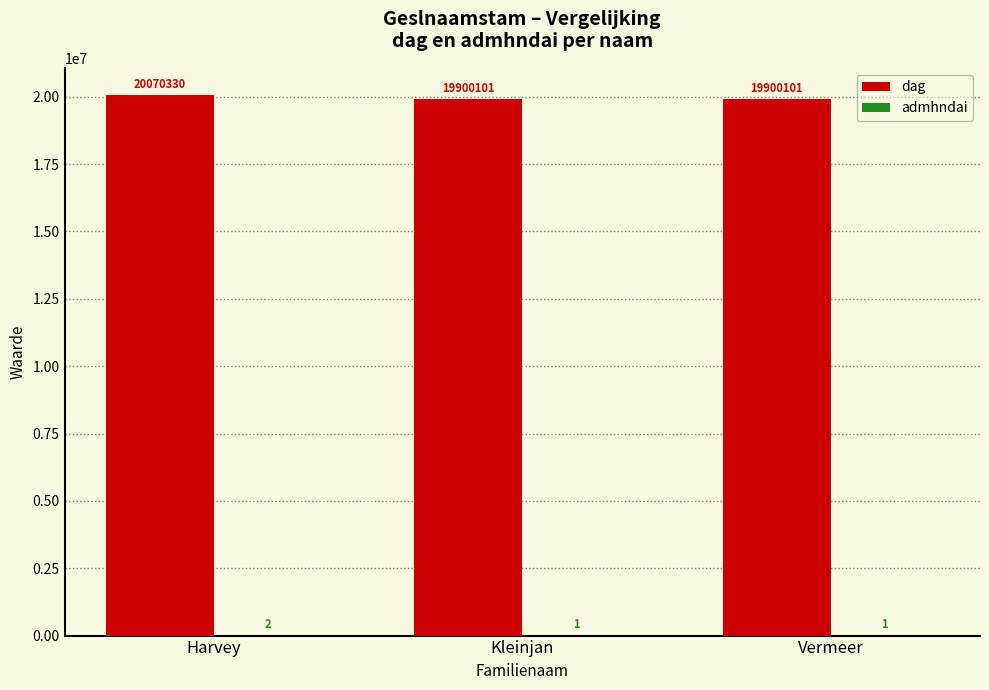

At which category is the sum across all series the highest?

Harvey